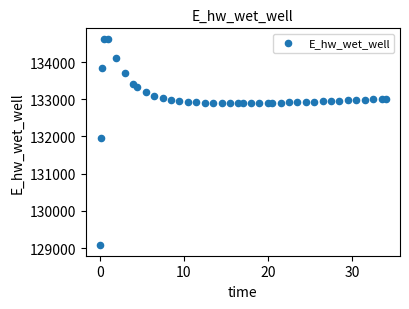

What Y value in the scatter plot is closest to 131849?

131970.0